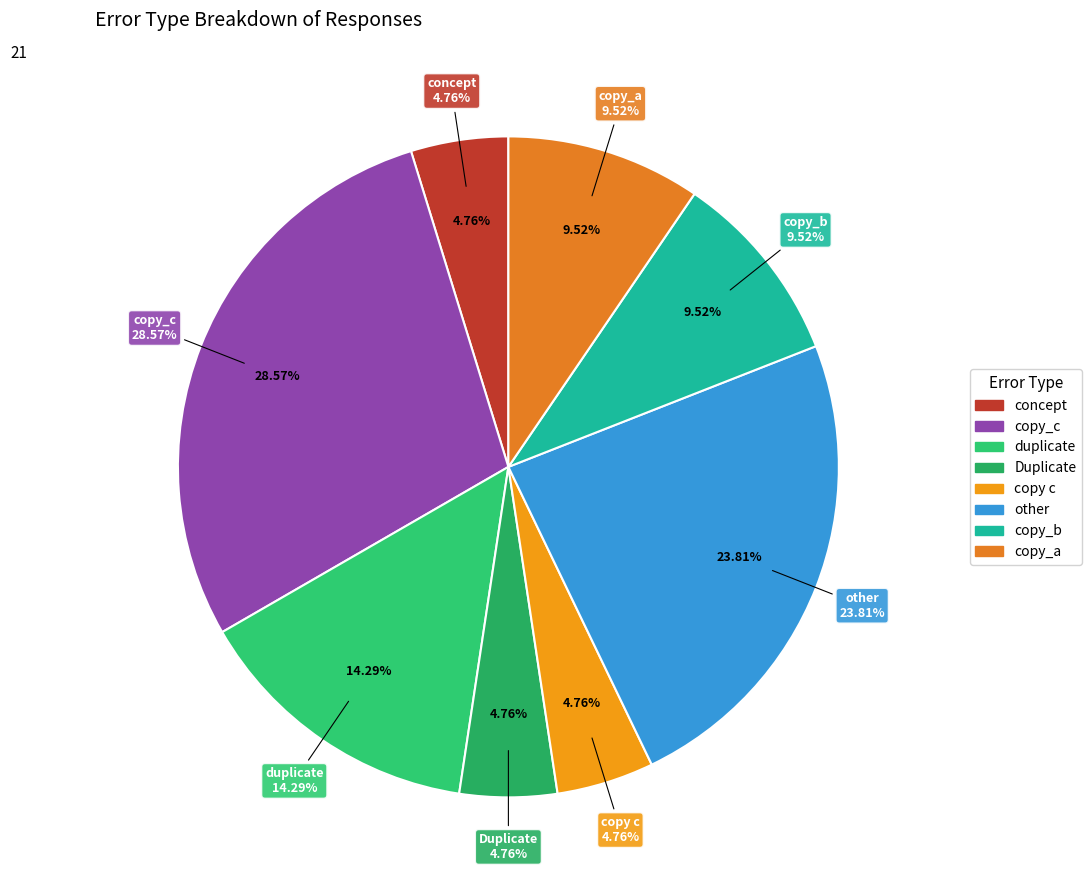

True or false: copy_b accounts for 1% of the total.

False